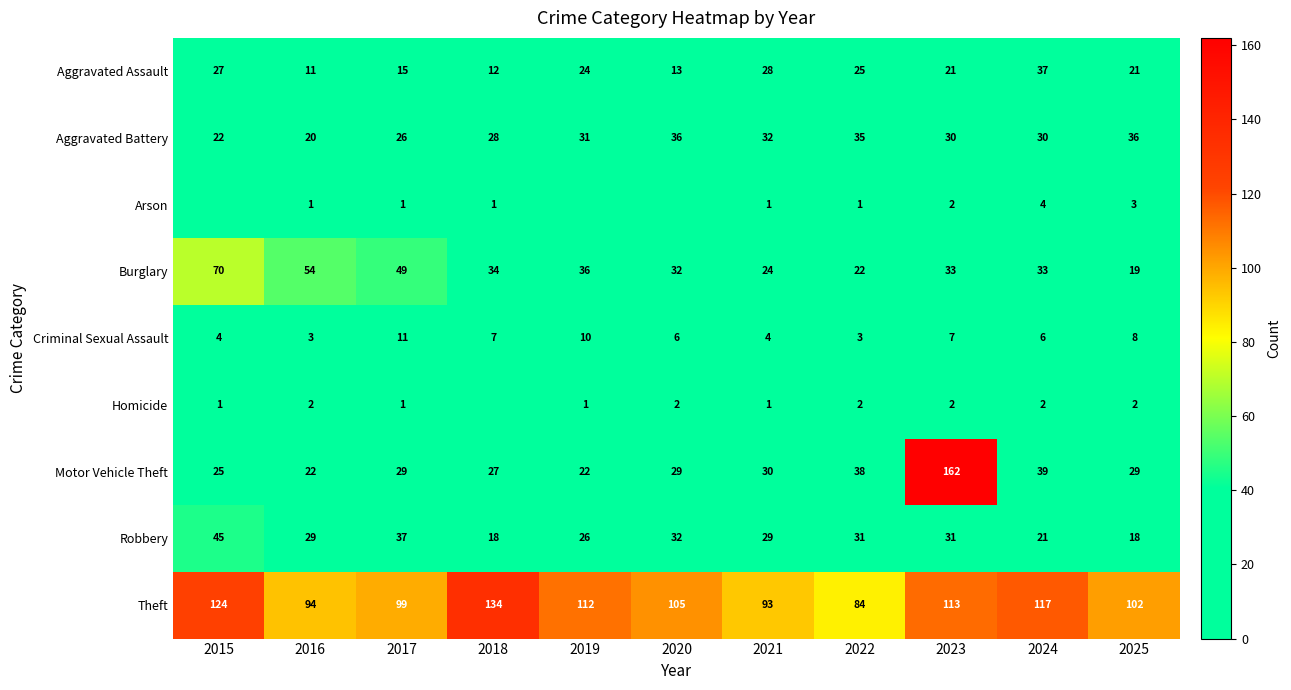

Is the value of Motor Vehicle Theft at 2015 greater than the value of Aggravated Battery at 2016?

Yes